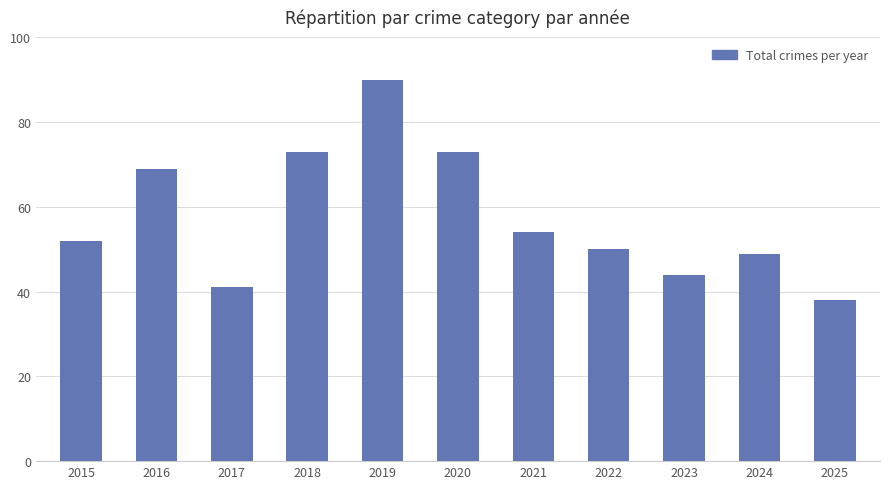

How many distinct data groups are displayed?

1